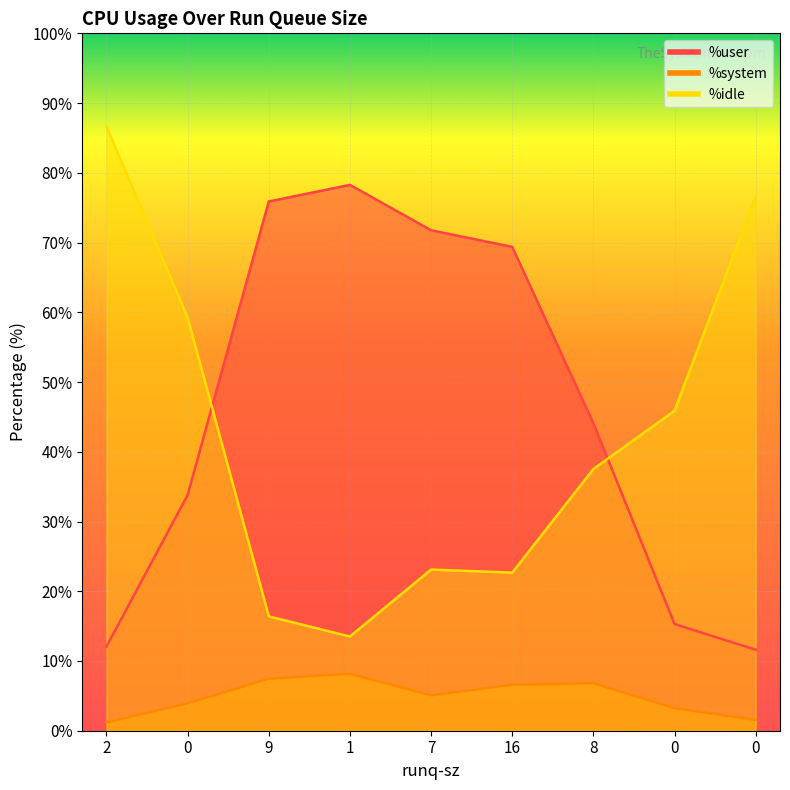

What are all the series names shown in the legend?

%user, %system, %idle